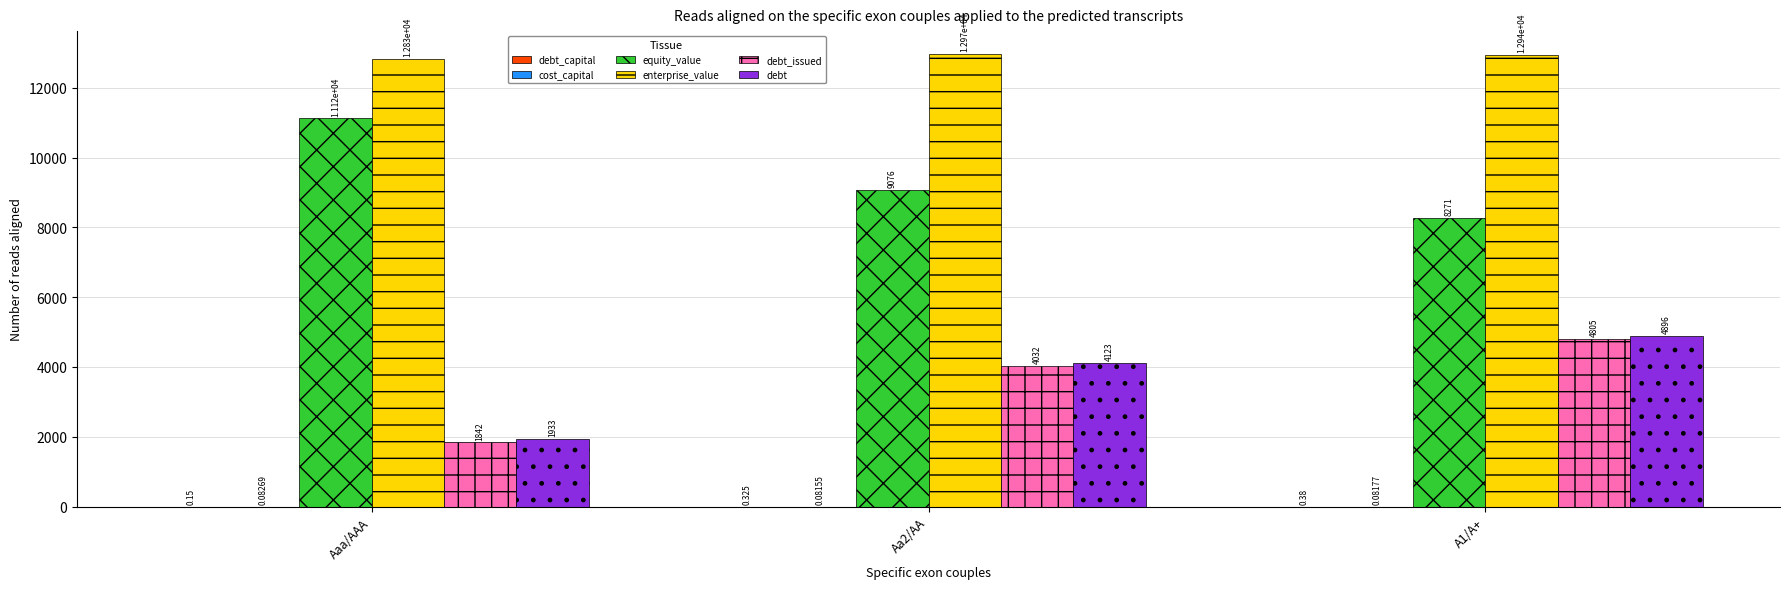

Which series has the largest total across all categories?

enterprise_value